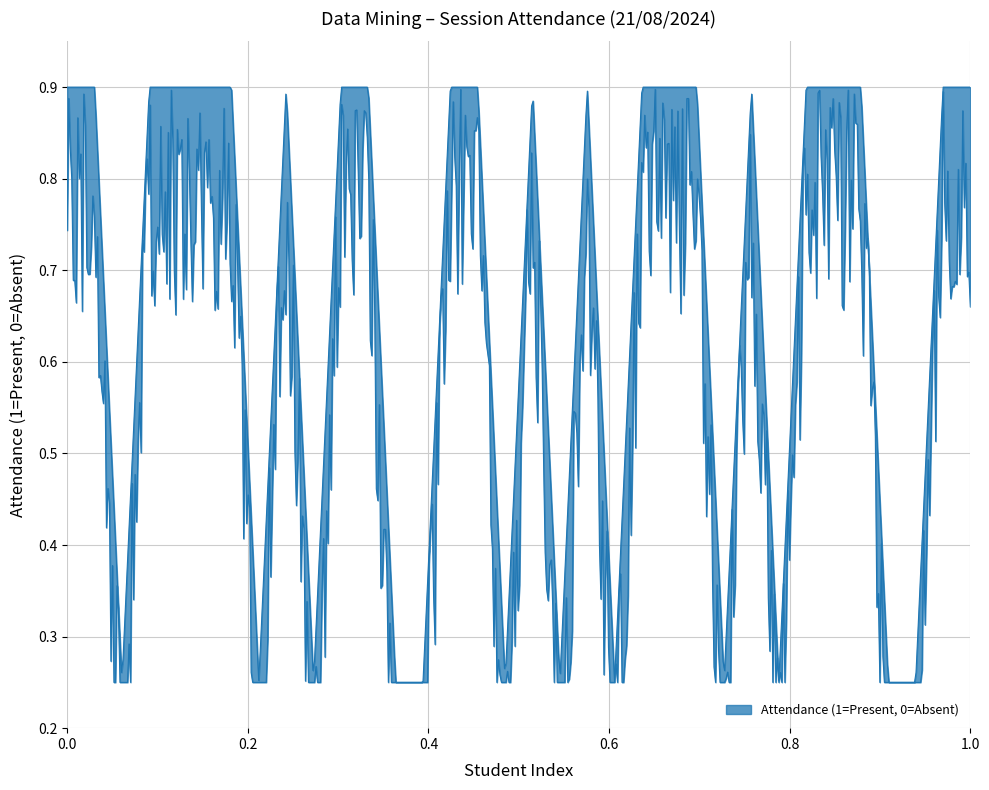

The chart shows a value of 0 at Hamad Hassan. True or false?

False